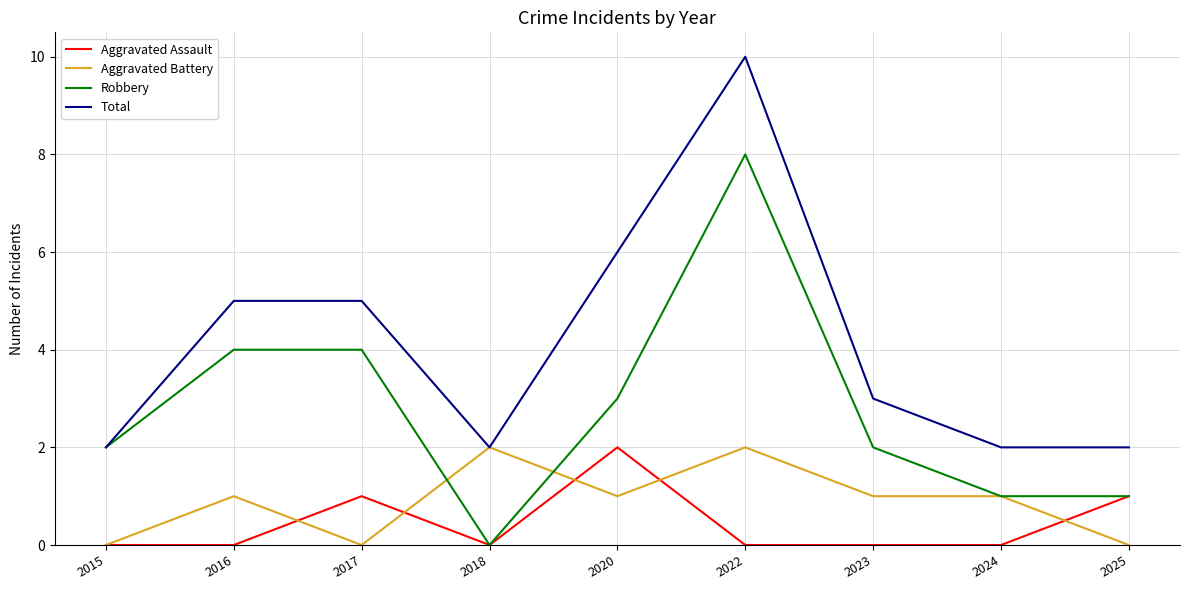

How many lines are shown in the chart?

4